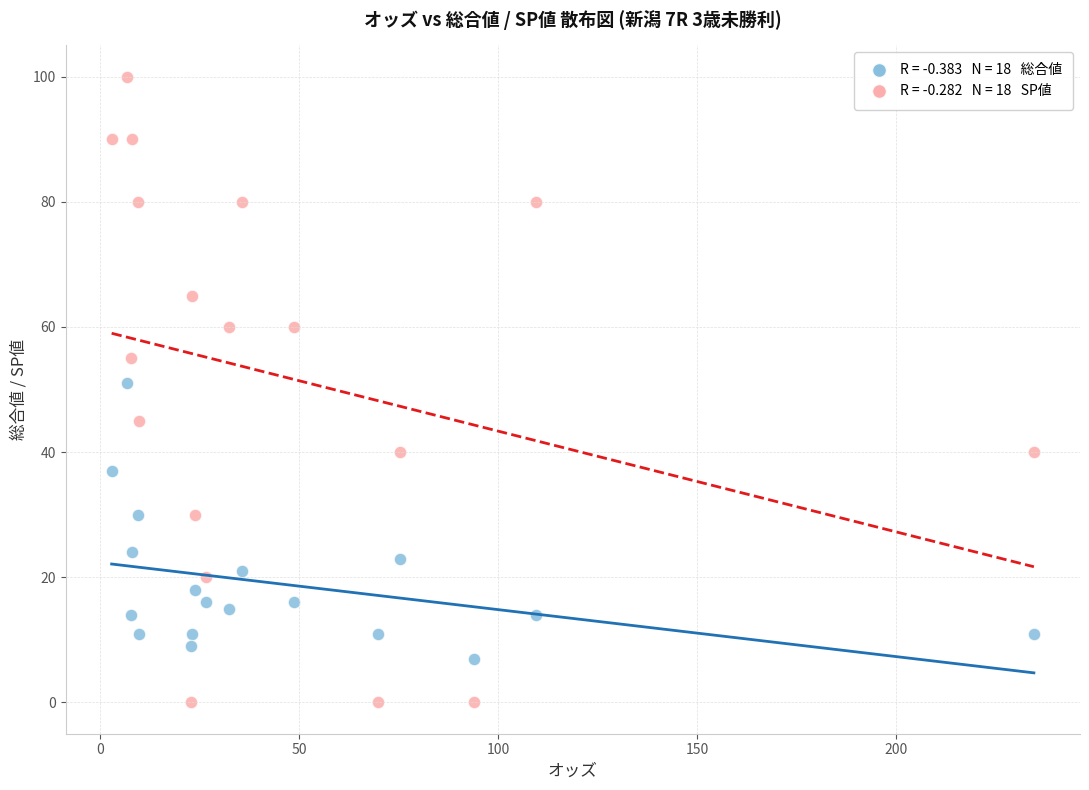

Across all data points, what is the range of Y values (max minus min)?

100